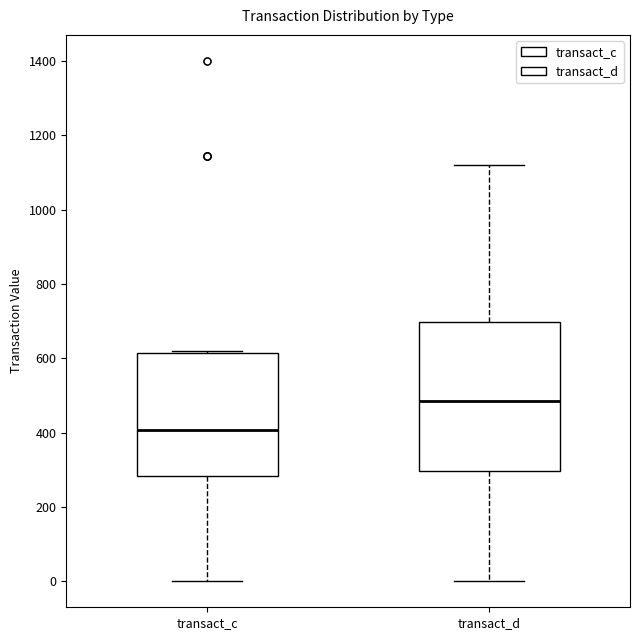

Reading left to right, read every box against the y-axis: the position of its median line, the range the box covers, and the ends of its whiskers. The values are not printed on the chart, so give them approximately, as read against the axis.

transact_c: median 400, box 280 to 620, whiskers 0 to 620 (just above the box's upper edge)
transact_d: median 480, box 300 to 700, whiskers 0 to 1120